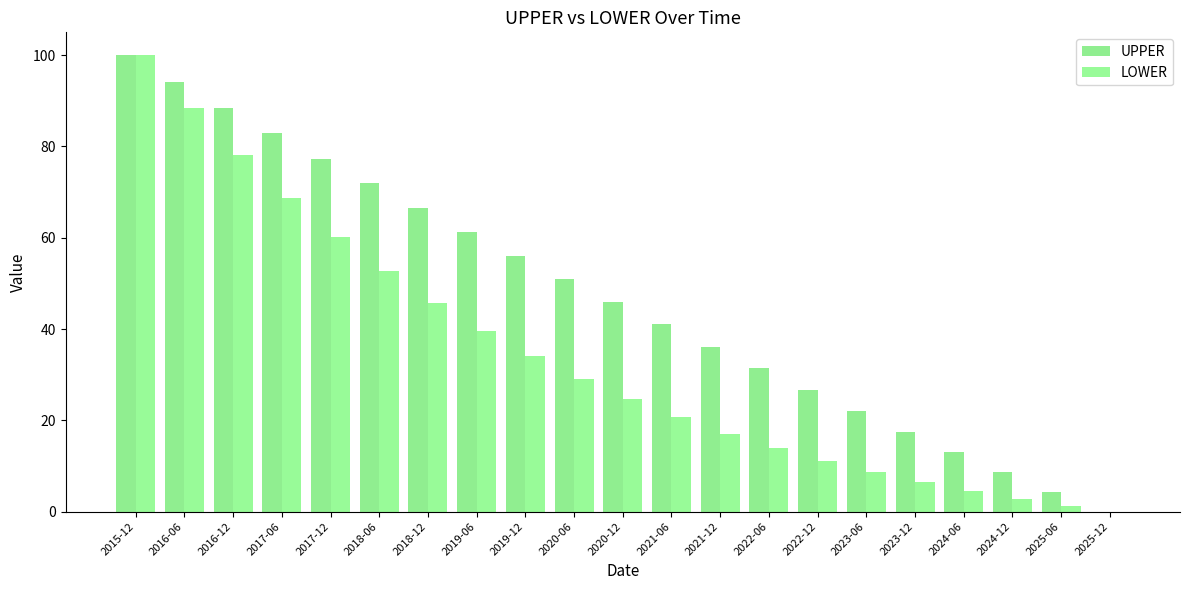

At which label does UPPER first exceed 45?

2015-12